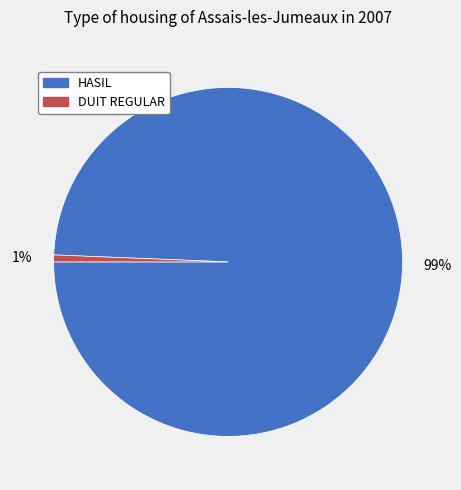

Is it true that 99% is 89% of the pie?

False